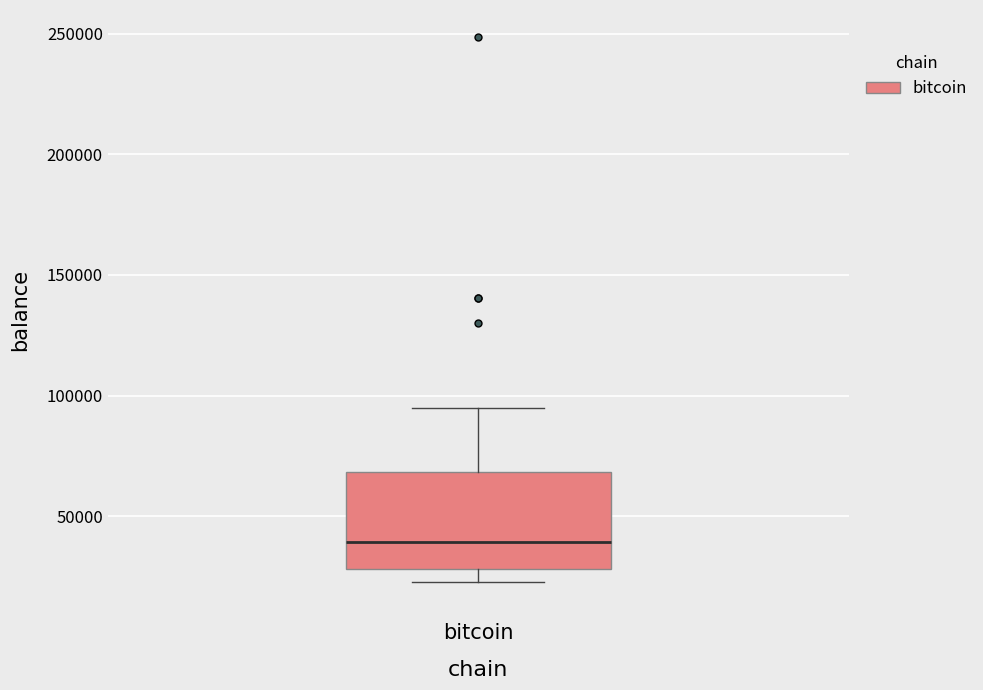

Read this box plot against the y-axis: the position of the median line, the range covered by the box, and the ends of both whiskers. The values are not printed on the chart, so give them approximately, as read against the axis.

median 40000, box 30000 to 70000, whiskers 25000 to 95000